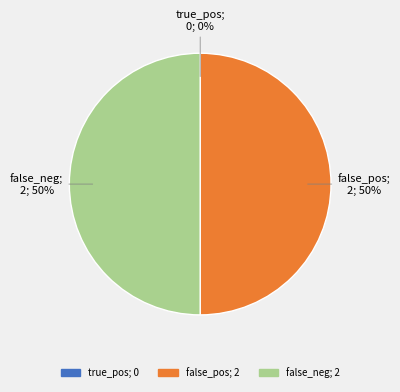

Is it true that false_pos is 50% of the pie?

True